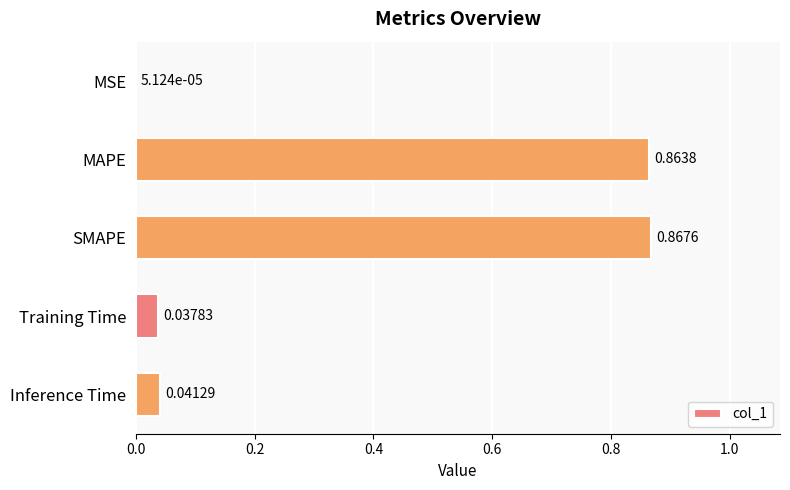

Which label corresponds to the largest value in the chart?

SMAPE